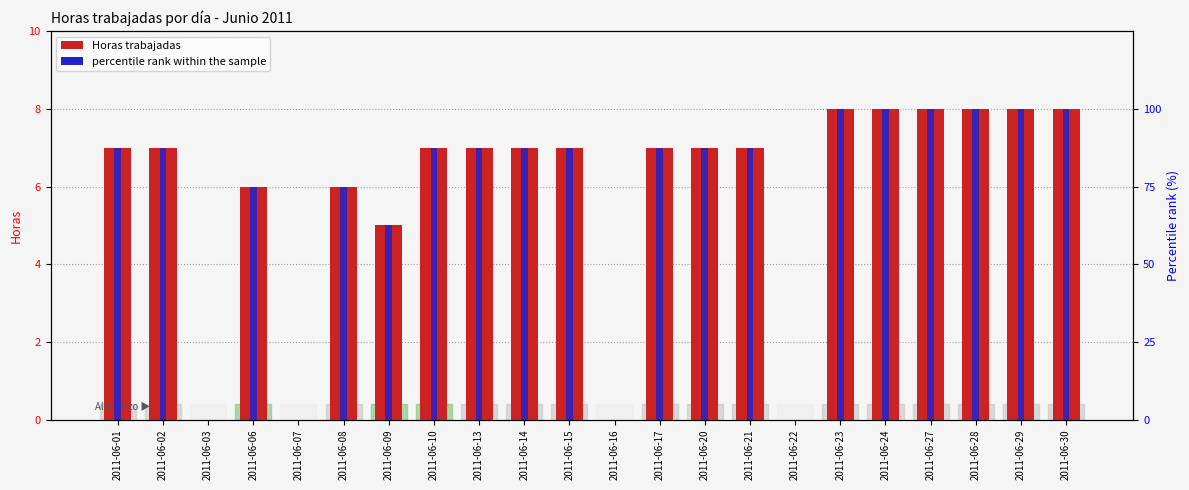

What is the sum of the percentile rank within the sample values at 2011-06-14 and 2011-06-13?

175.0